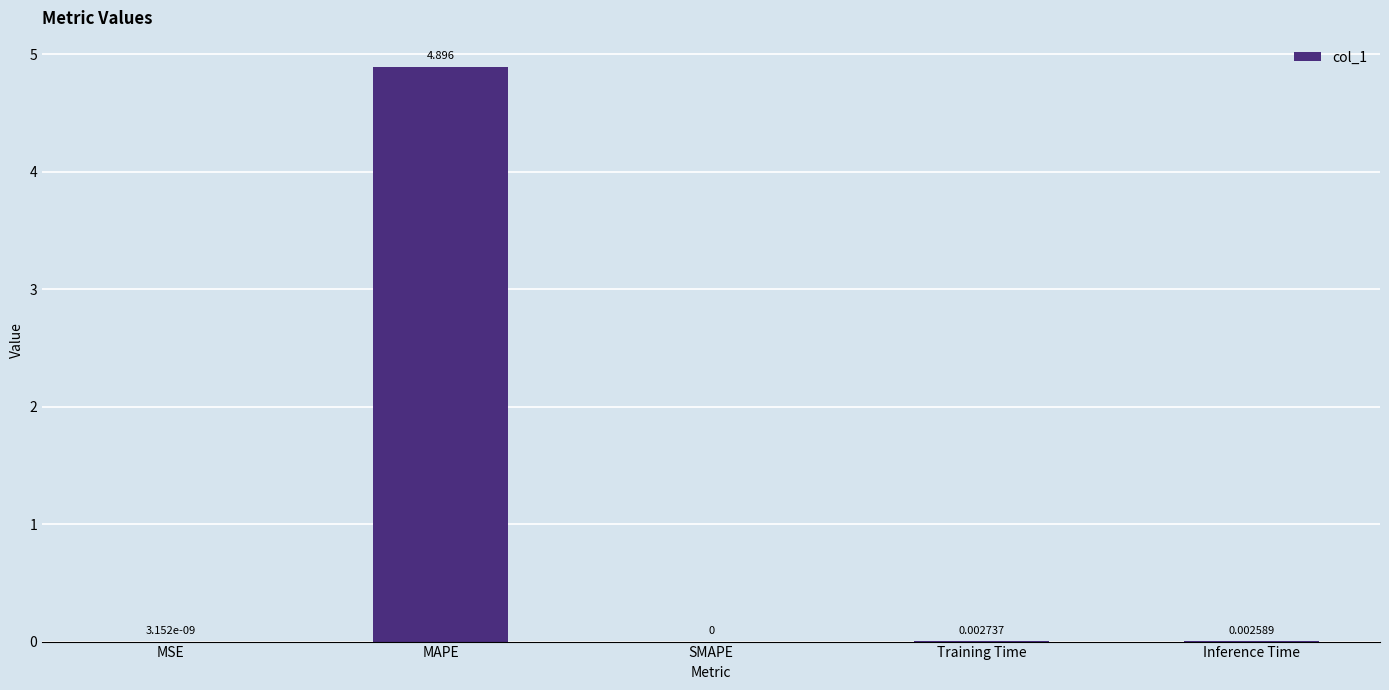

Which label corresponds to the largest value in the chart?

MAPE